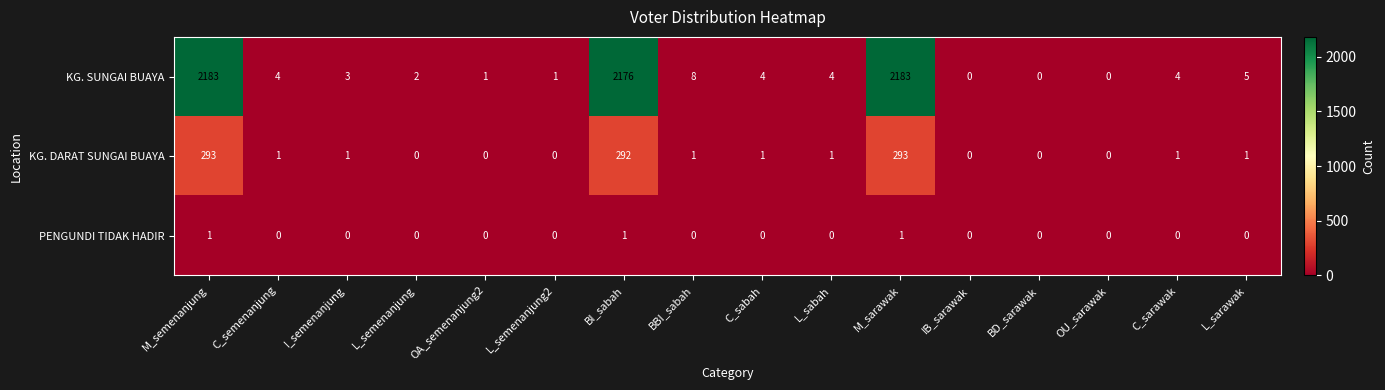

The value of KG. SUNGAI BUAYA at I_semenanjung is 3. True or false?

True